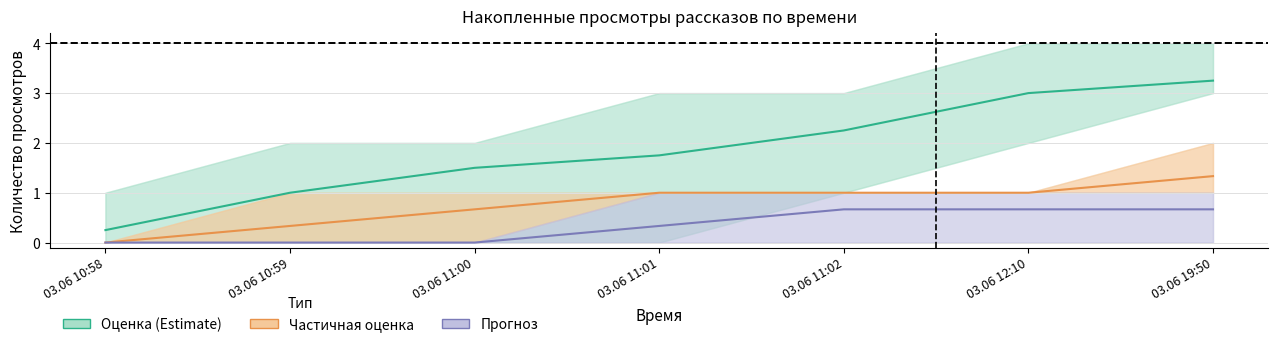

What is the greatest value displayed?

3.2